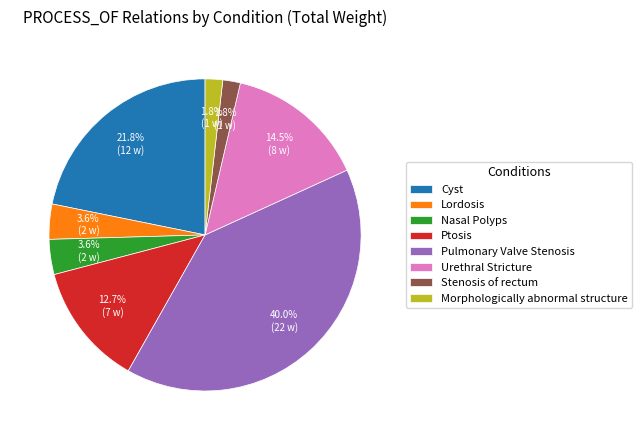

Which slice is the largest?

Pulmonary Valve Stenosis